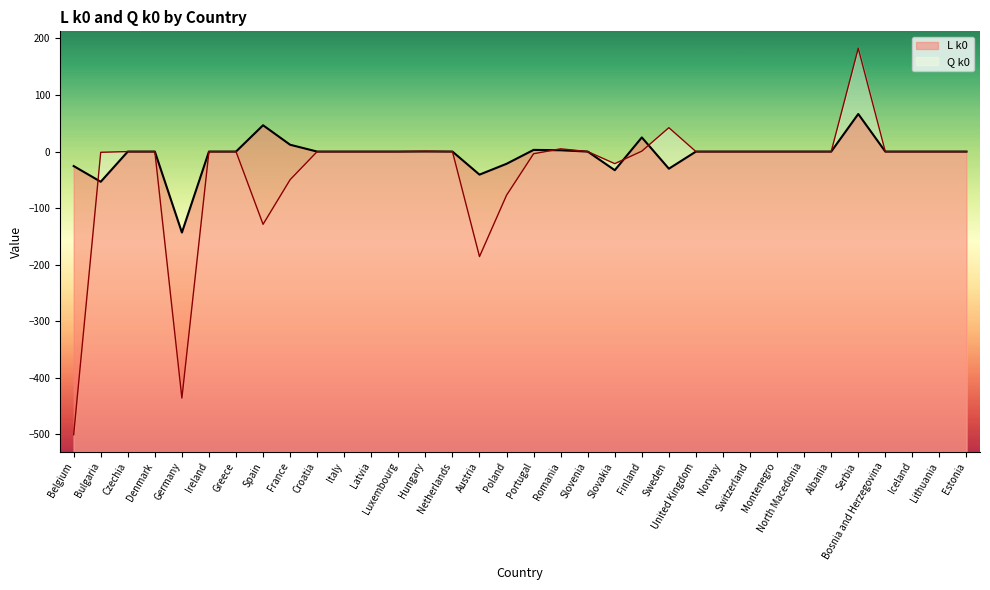

Which label corresponds to the smallest value in the chart?

Belgium